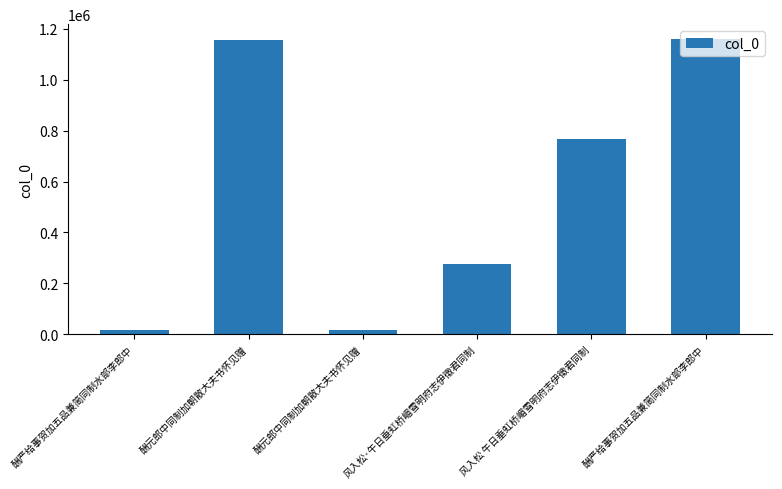

Which label corresponds to the smallest value in the chart?

酬严给事贺加五品兼简同制水部李郎中